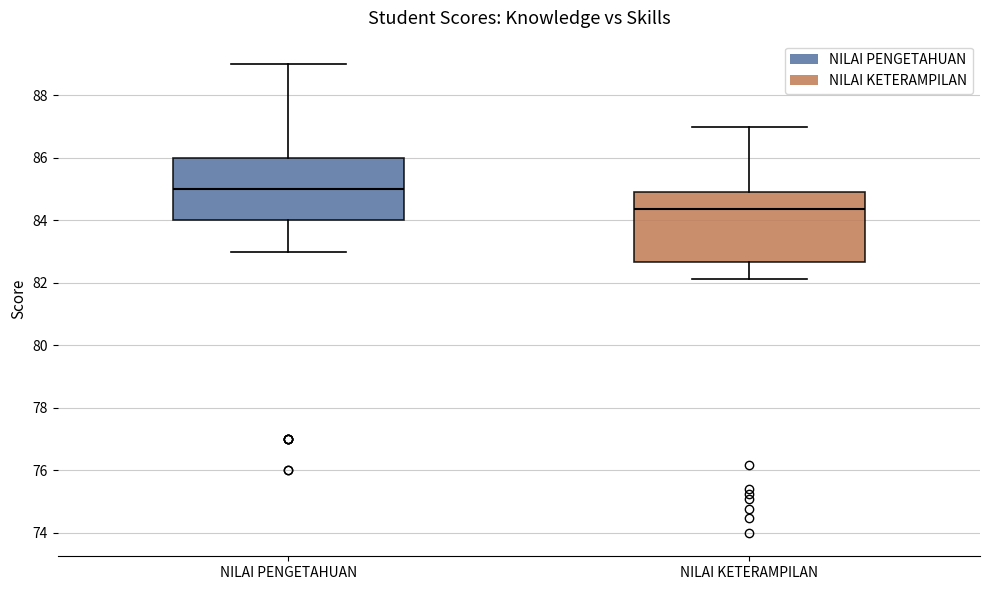

Reading left to right, transcribe this box plot: for each box, give where its median line is, the range the box spans, and where its two whiskers end, as read against the y-axis. The values are not printed on the chart, so give them approximately, as read against the axis.

NILAI PENGETAHUAN: median 85.0, box 84.0 to 86.0, whiskers 83.0 to 89.0
NILAI KETERAMPILAN: median 84.4, box 82.6 to 85.0, whiskers 82.2 to 87.0